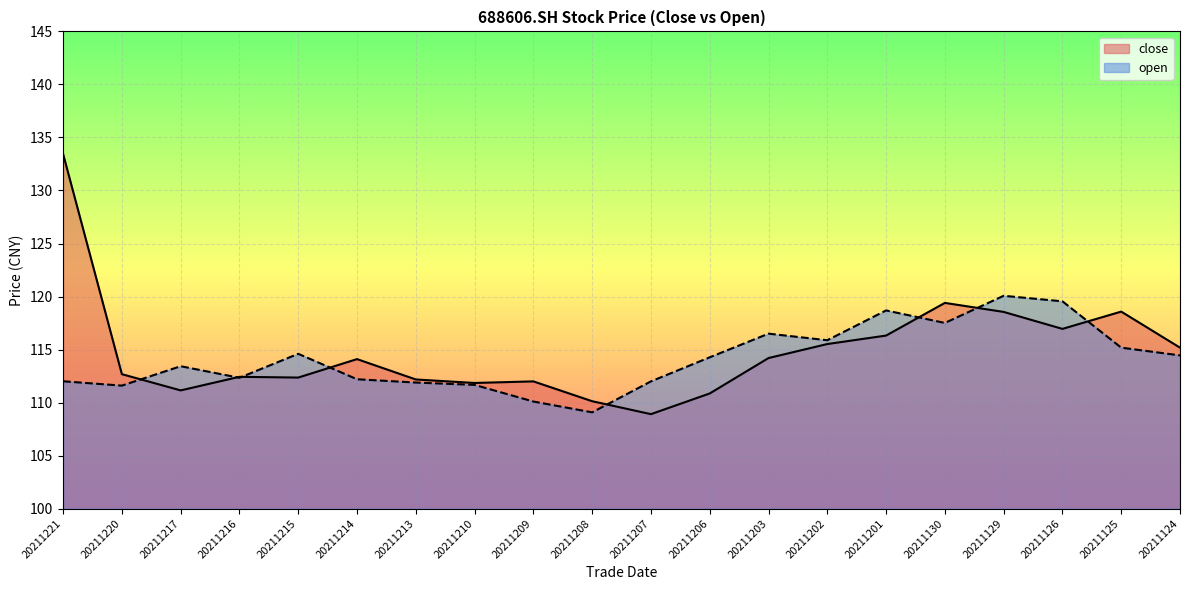

What is the value of the open point at the 2nd from the left?

111.6